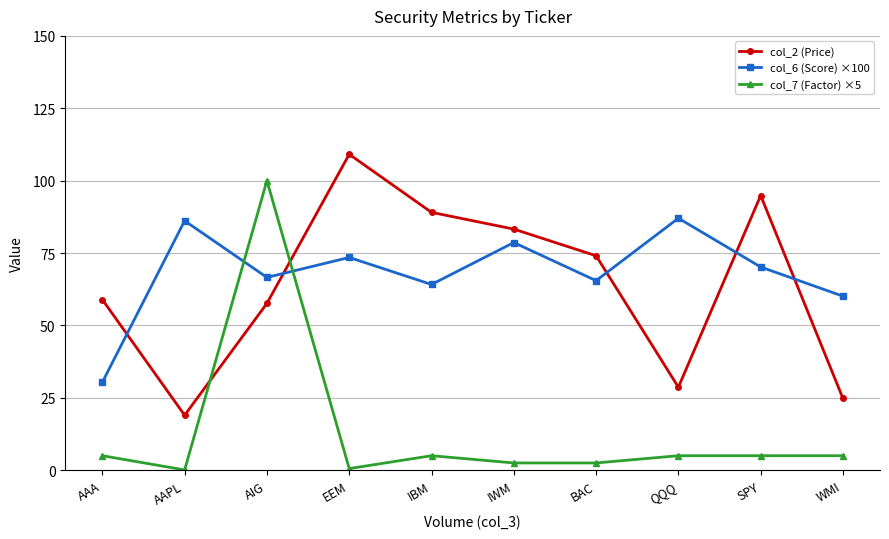

What is the label of the 5th point from the left?

IBM